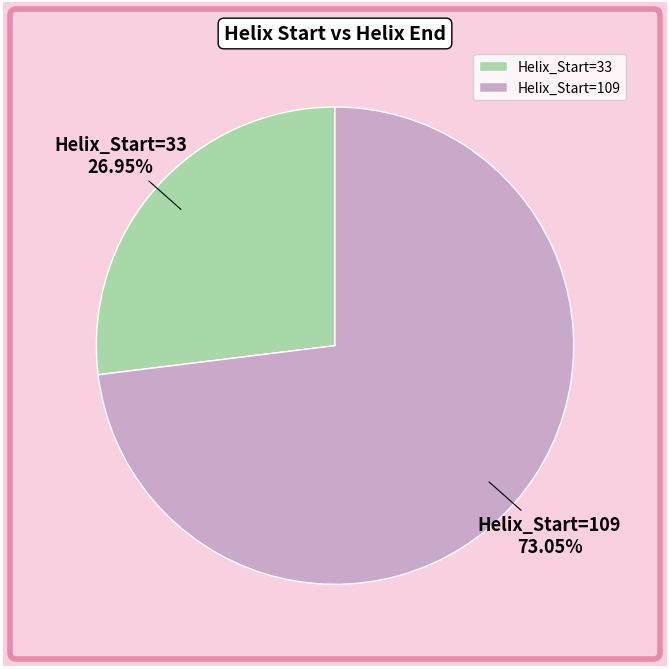

Which category has the smallest portion of the pie?

Helix_Start=33